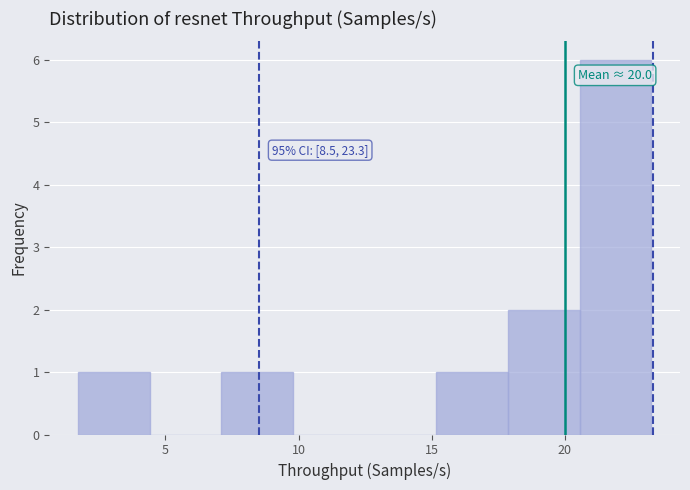

Which range on the x-axis has the tallest bar?

20.5 to 23.0